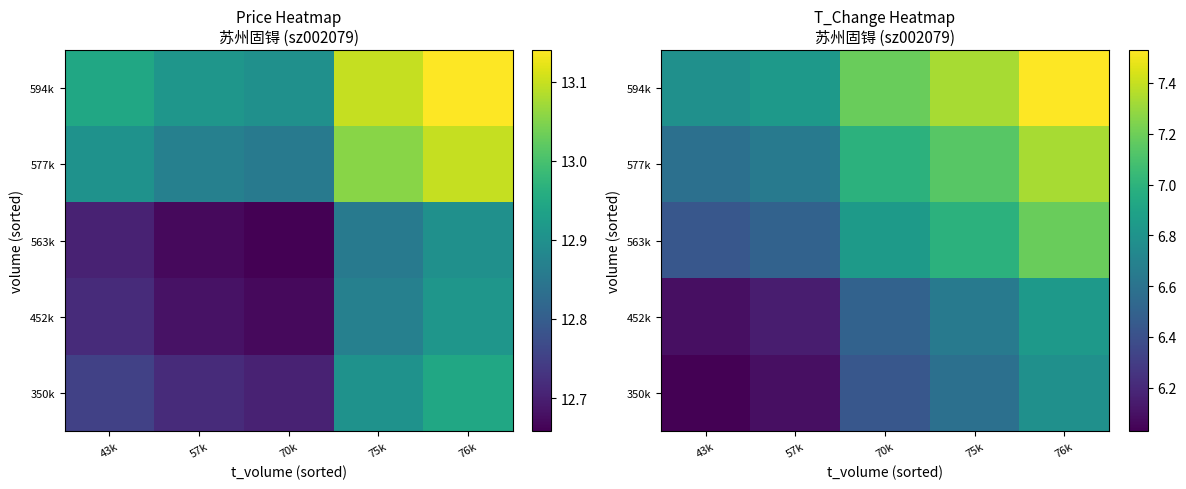

At which category is the sum across all series the highest?

76k